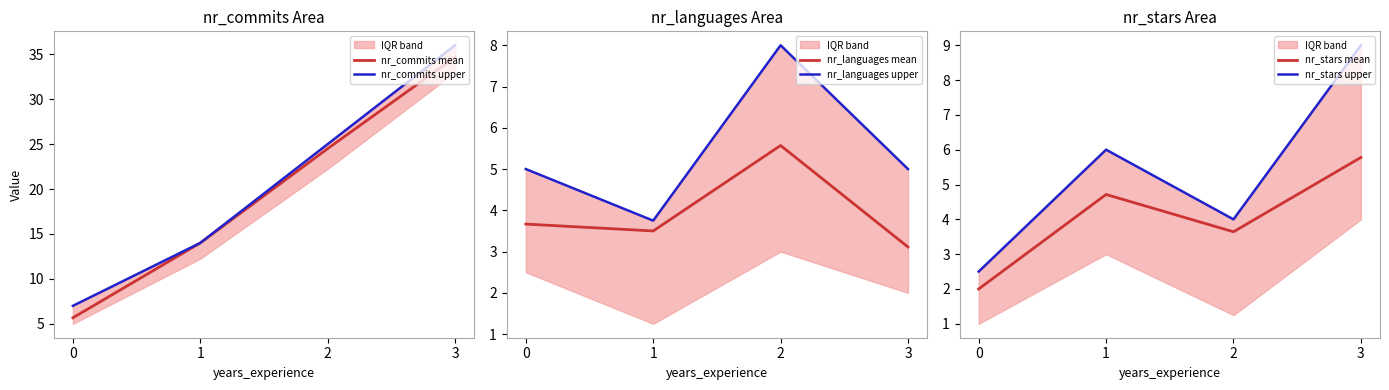

Reading right to left, transcribe all the data shown in this chart.

nr_commits mean: 3=34.7	2=24.5	1=14.0	0=5.7
nr_commits upper: 3=36.0	2=25.0	1=14.0	0=7.0
nr_languages mean: 3=3.1	2=5.6	1=3.5	0=3.7
nr_languages upper: 3=5.0	2=8.0	1=3.8	0=5.0
nr_stars mean: 3=5.8	2=3.6	1=4.7	0=2.0
nr_stars upper: 3=9.0	2=4.0	1=6.0	0=2.5